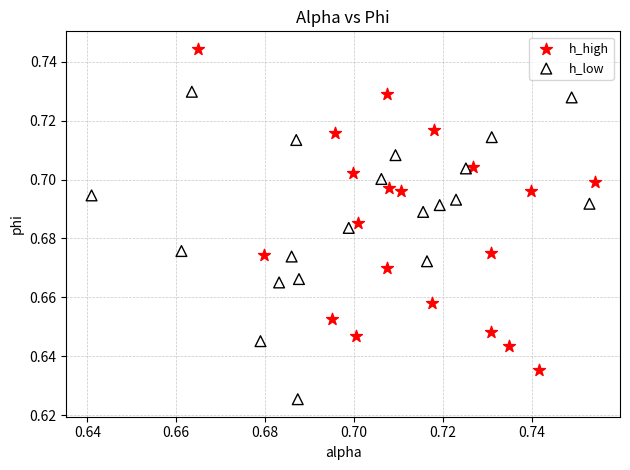

Which series reaches the minimum Y coordinate?

h_low